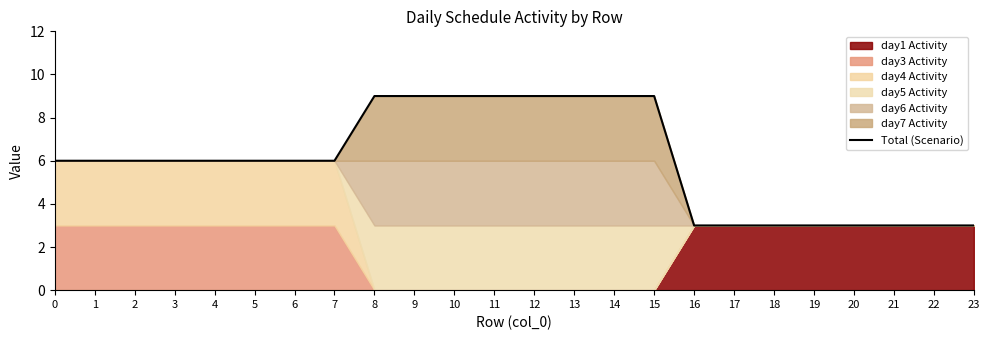

How many data points does each series have?

24